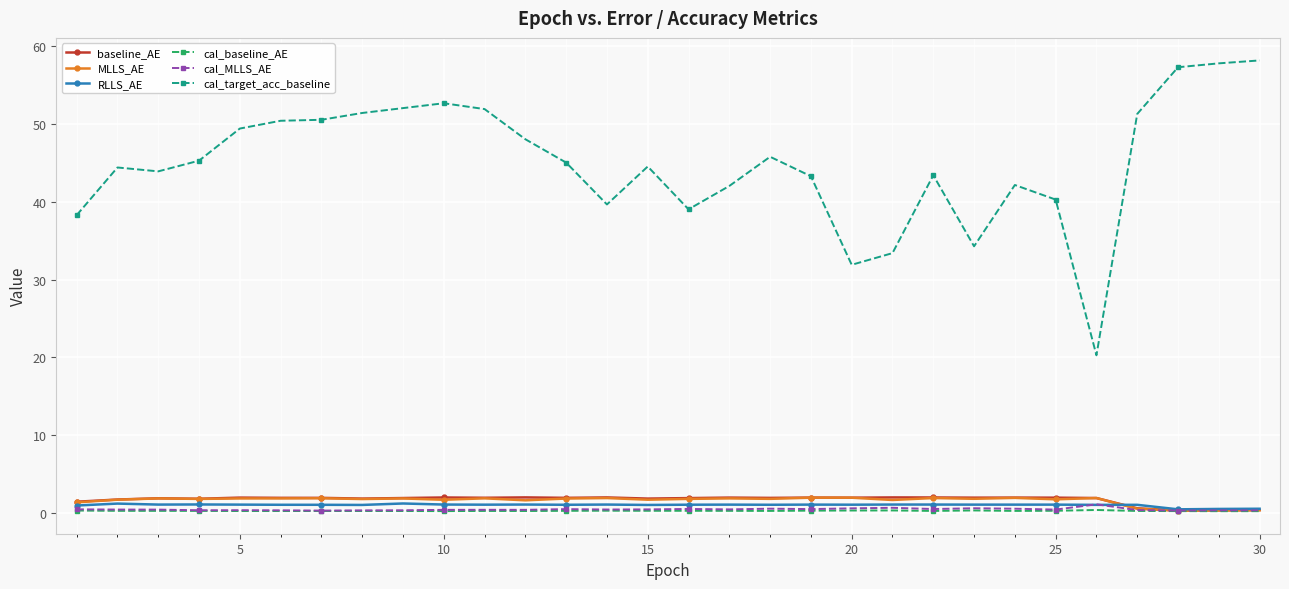

What are all the series names shown in the legend?

baseline_AE, MLLS_AE, RLLS_AE, cal_baseline_AE, cal_MLLS_AE, cal_target_acc_baseline